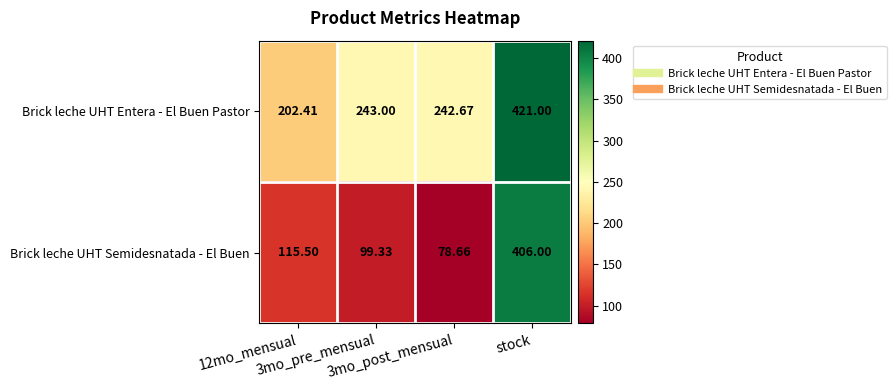

Which series has the largest range (max minus min)?

Brick leche UHT Semidesnatada - El Buen